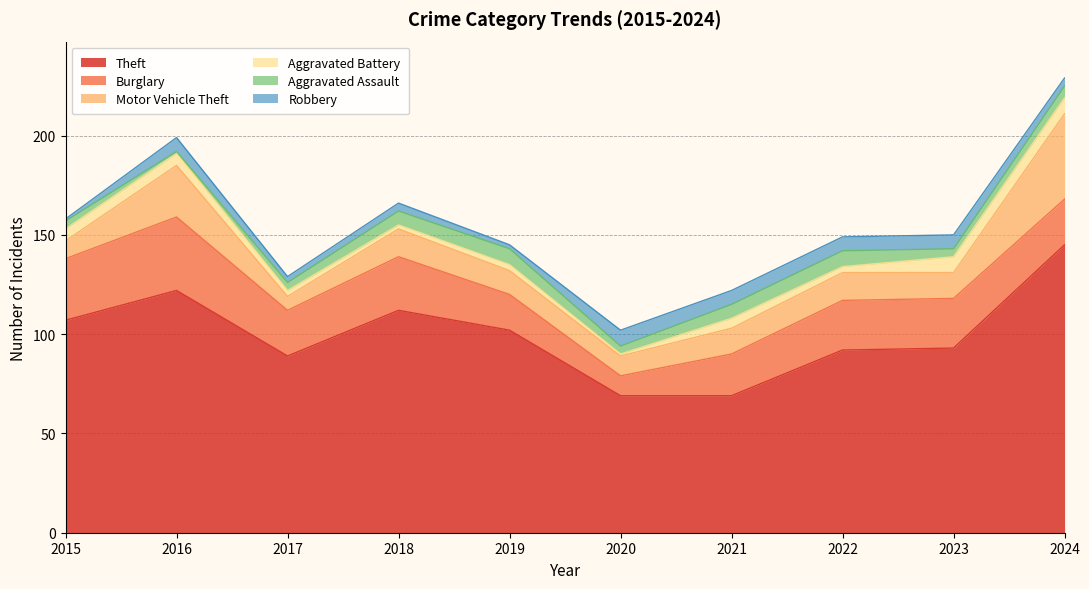

Does the chart display data point markers on the line(s)?

No